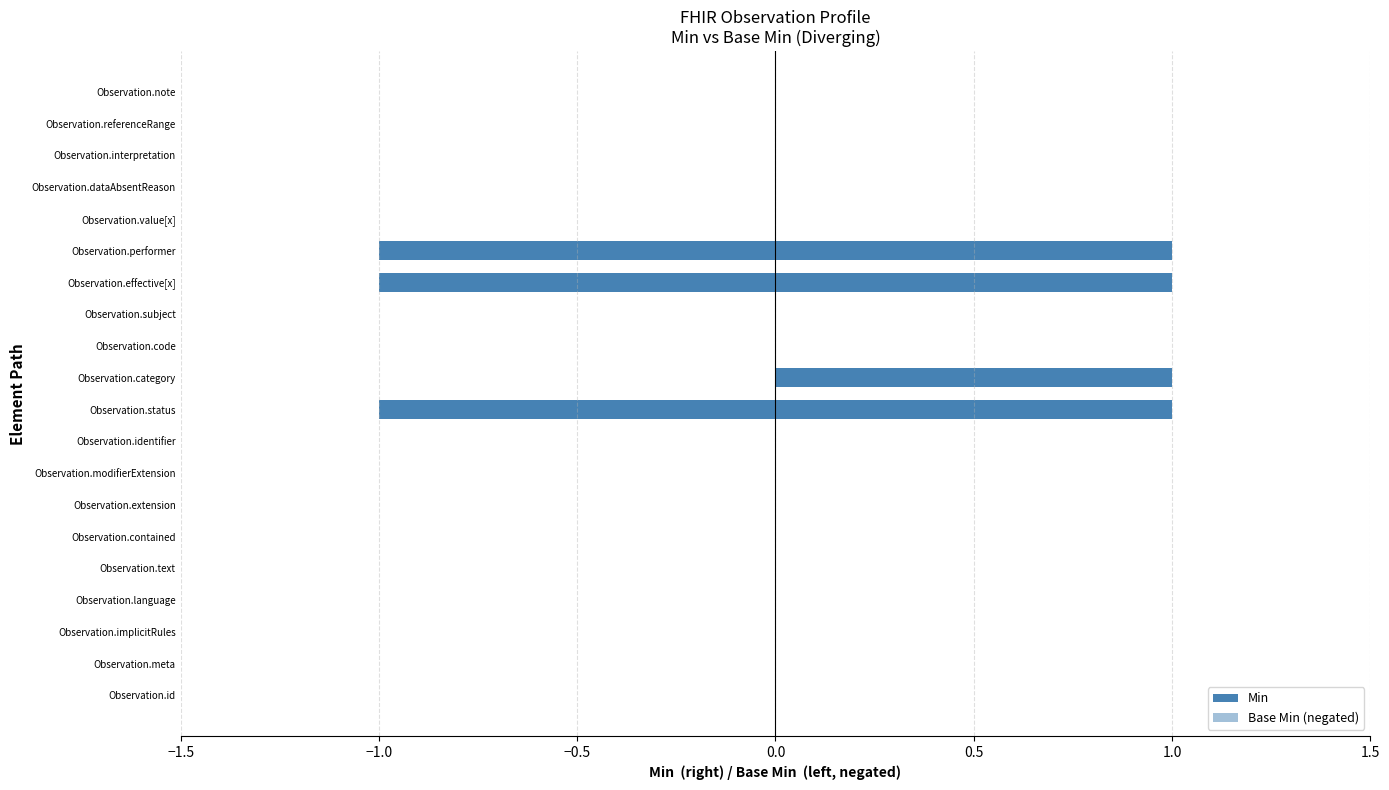

Is it true that Min equals 1 at Observation.performer?

True